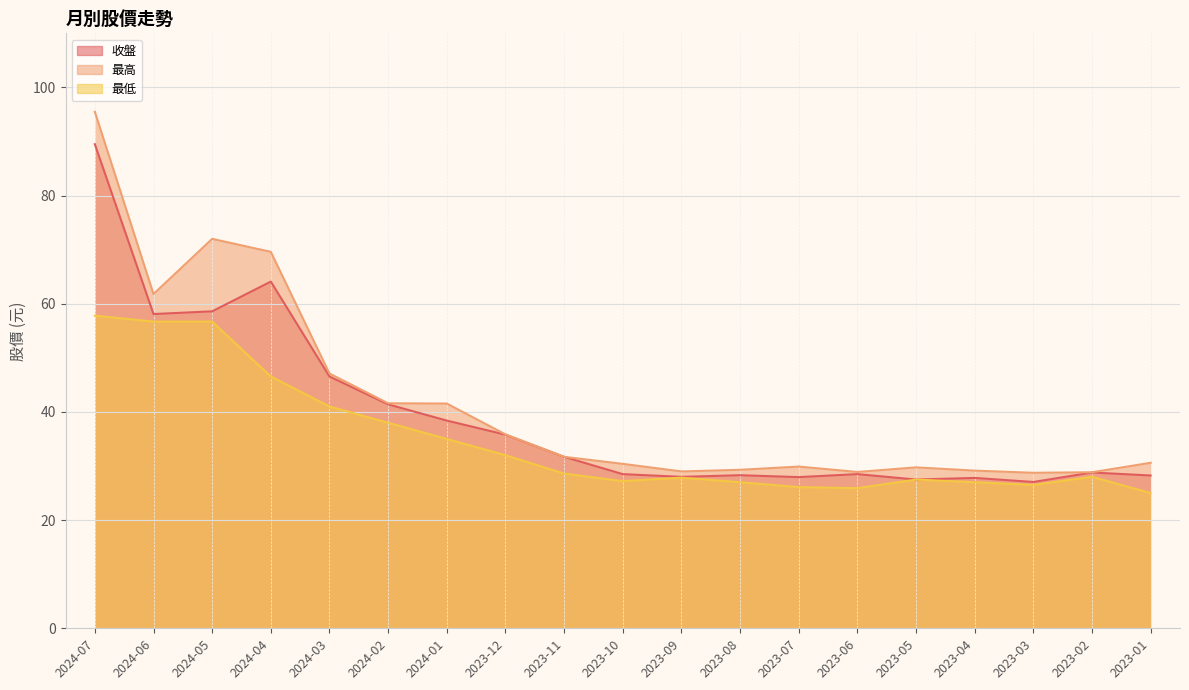

True or false: 收盤 and 最低 intersect in this chart.

False